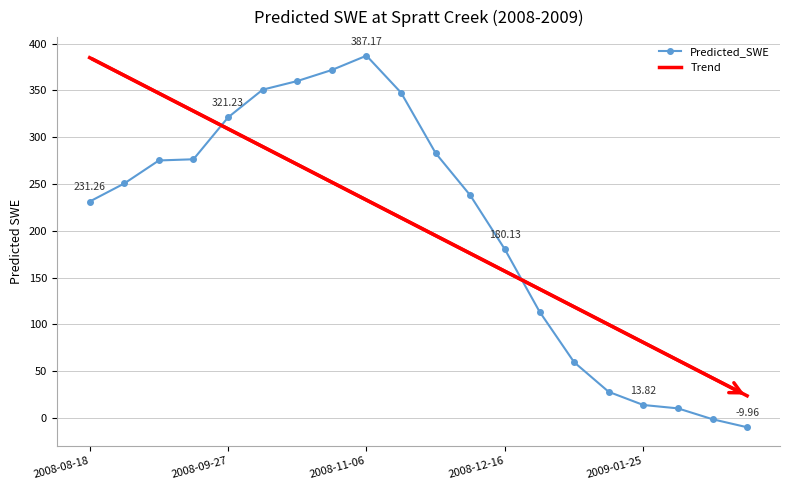

What is the difference between the maximum and minimum values in the Trend series?

361.4